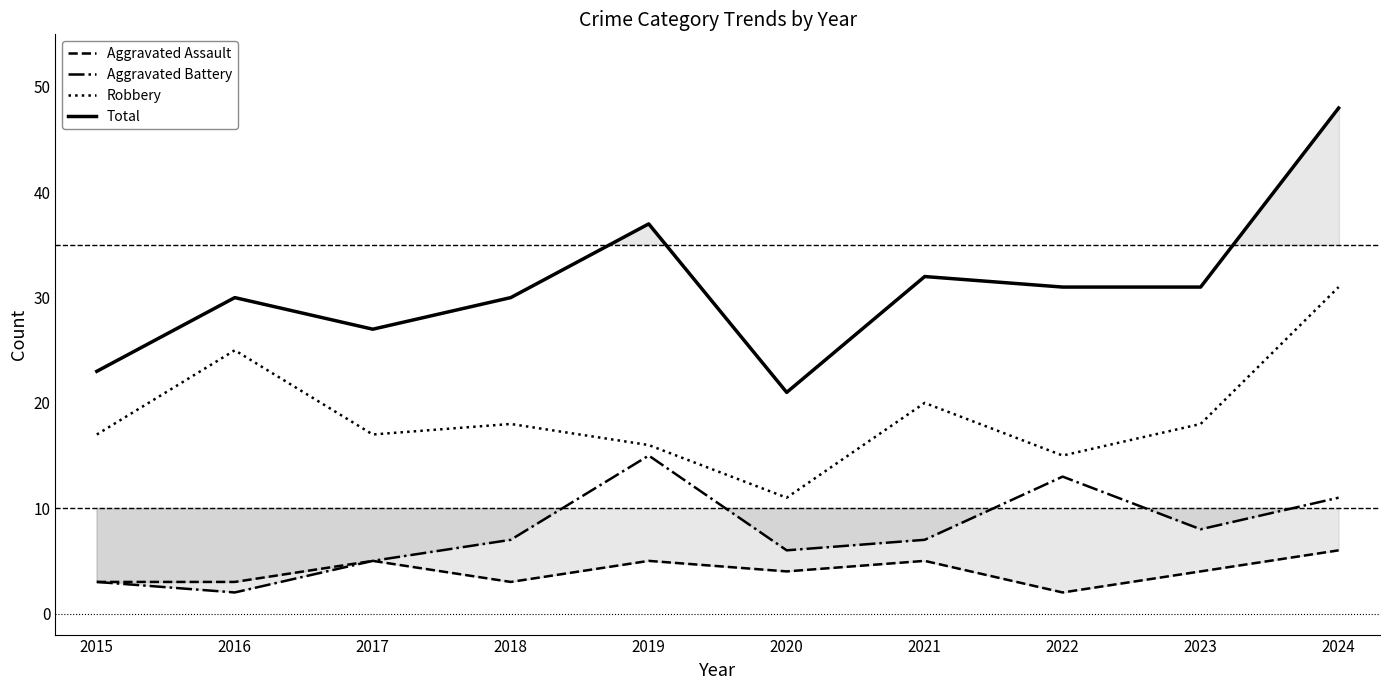

At which label does Total reach its minimum?

2020